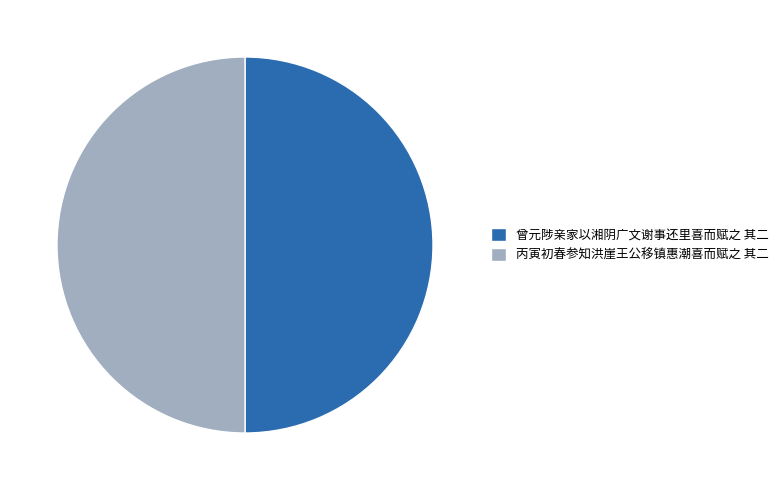

True or false: 丙寅初春参知洪崖王公移镇惠潮喜而赋之 其二 accounts for 50% of the total.

True